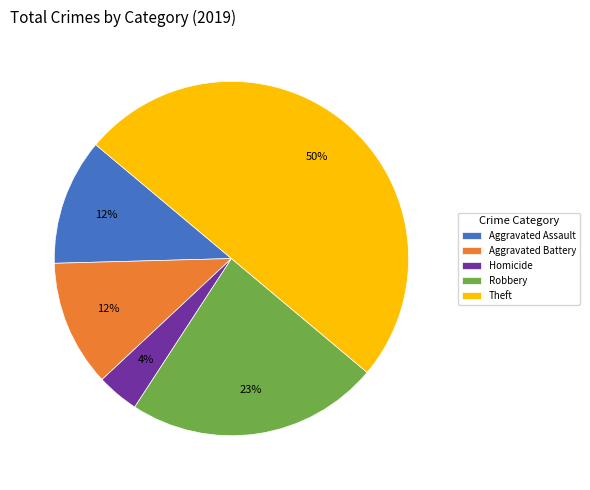

Is Aggravated Assault the majority of the pie?

No